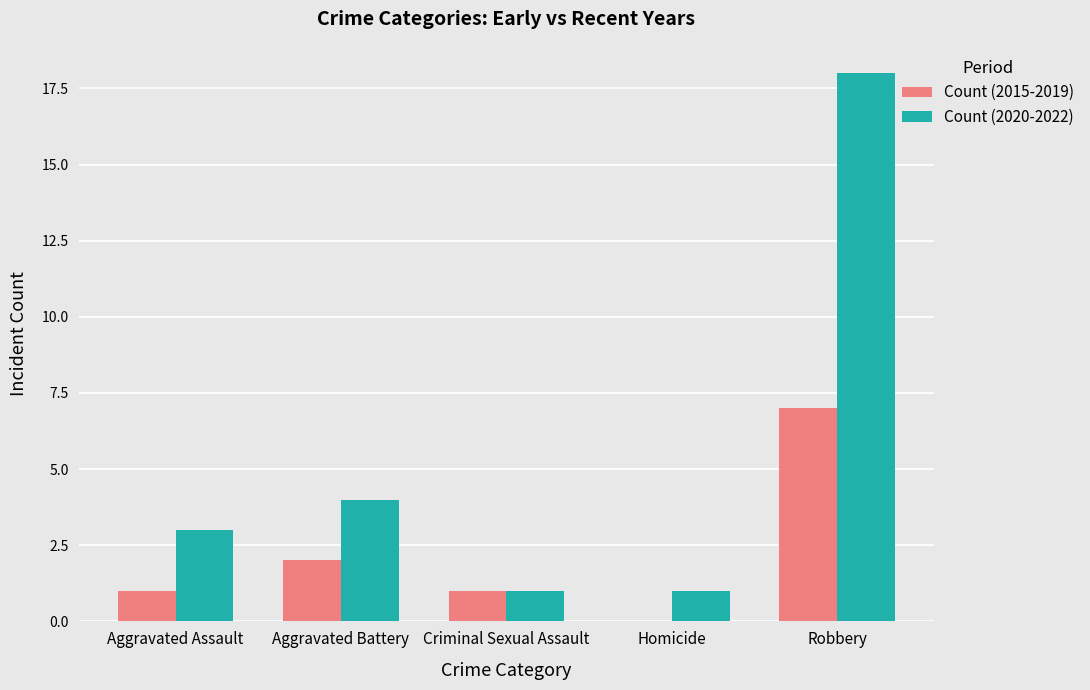

At which label is Count (2020-2022) closest to 9?

Aggravated Battery